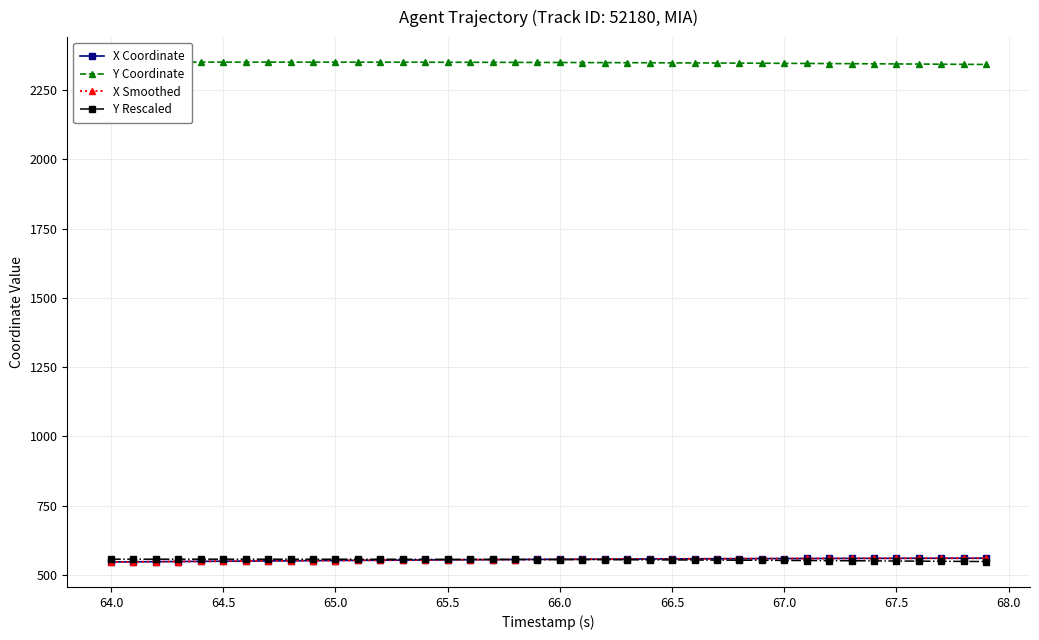

Is it true that X Coordinate equals 768.7 at 64.5?

False